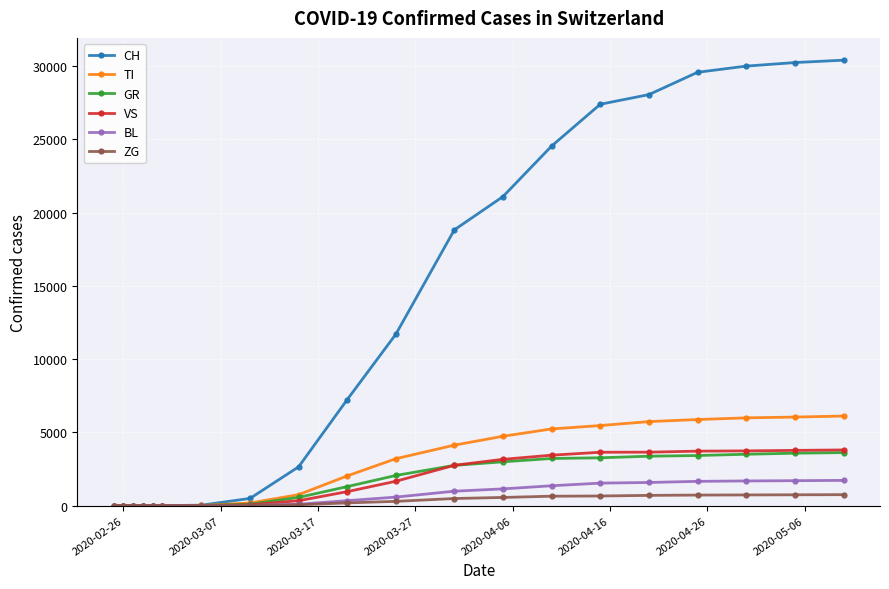

Which series has the largest total across all categories?

CH